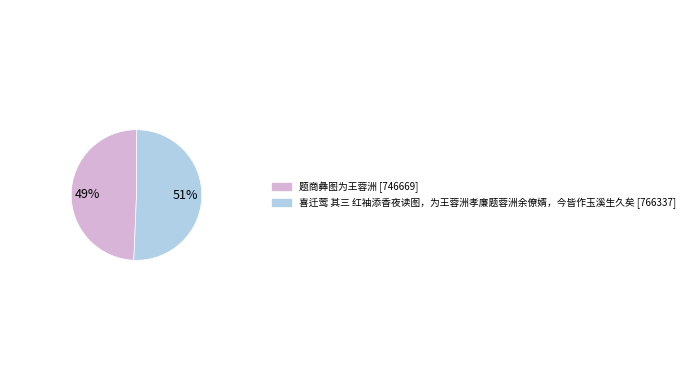

Do 题商彝图为王蓉洲 and 喜迁莺 其三 红袖添香夜读图，为王蓉洲孝廉题蓉洲余僚婿，今皆作玉溪生久矣 together represent more than half of the pie?

Yes